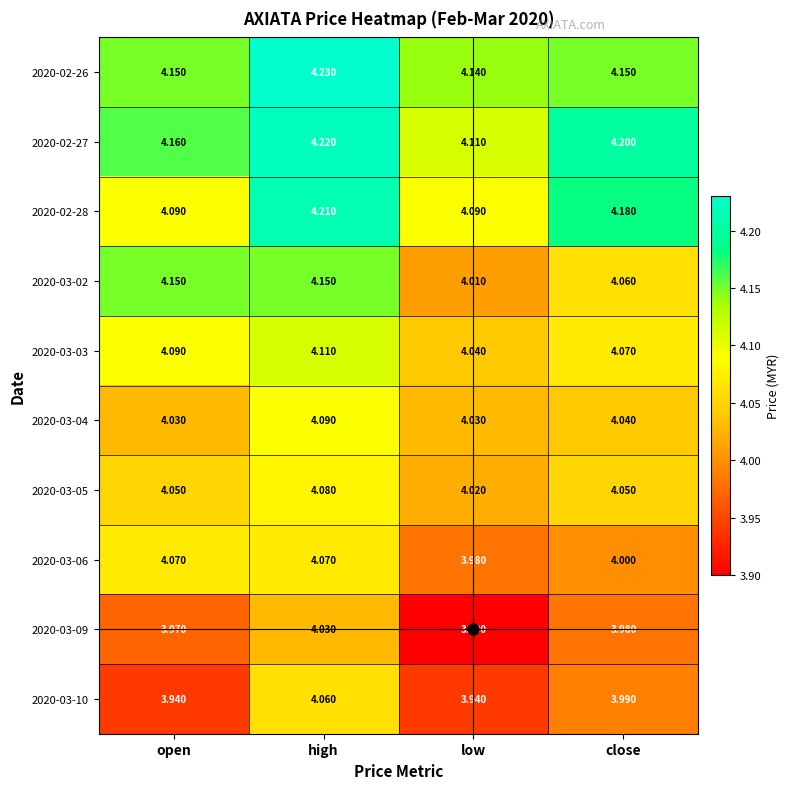

What is the spread (max minus min) of values at close?

0.2